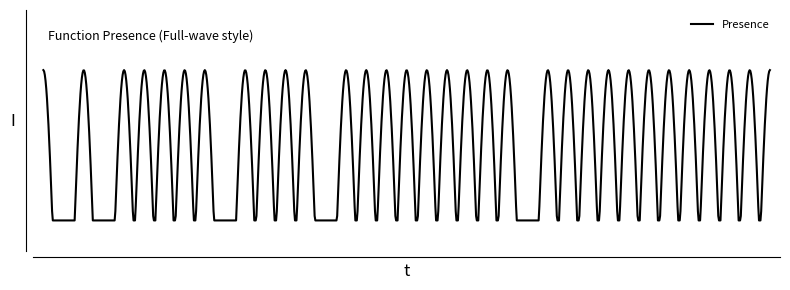

Does the chart display data point markers on the line(s)?

No